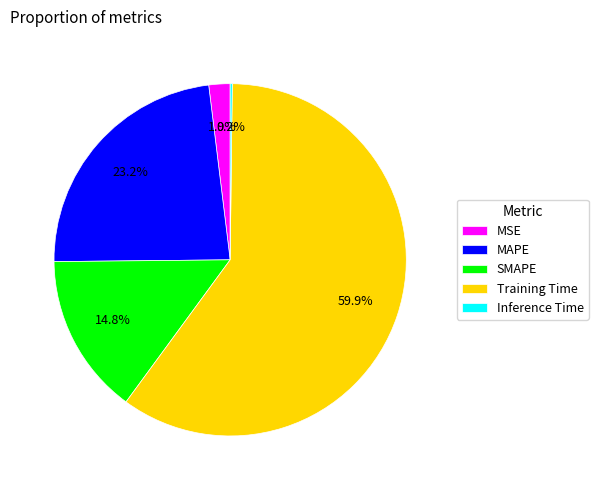

Do SMAPE and MAPE together represent more than half of the pie?

No